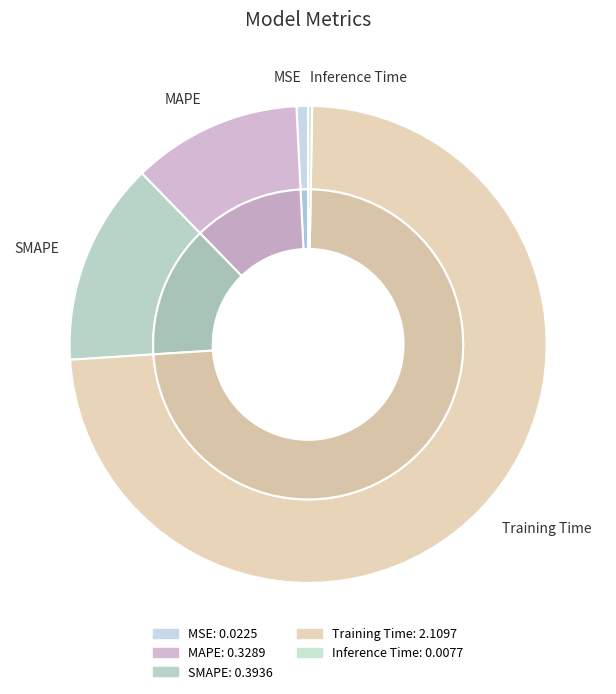

What portion of the pie excludes MAPE?

88.5%